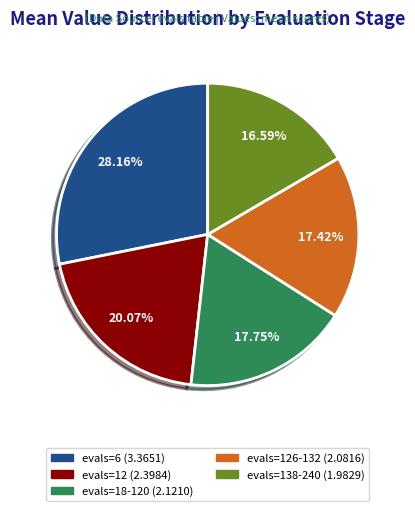

Is there a majority slice in this chart?

No